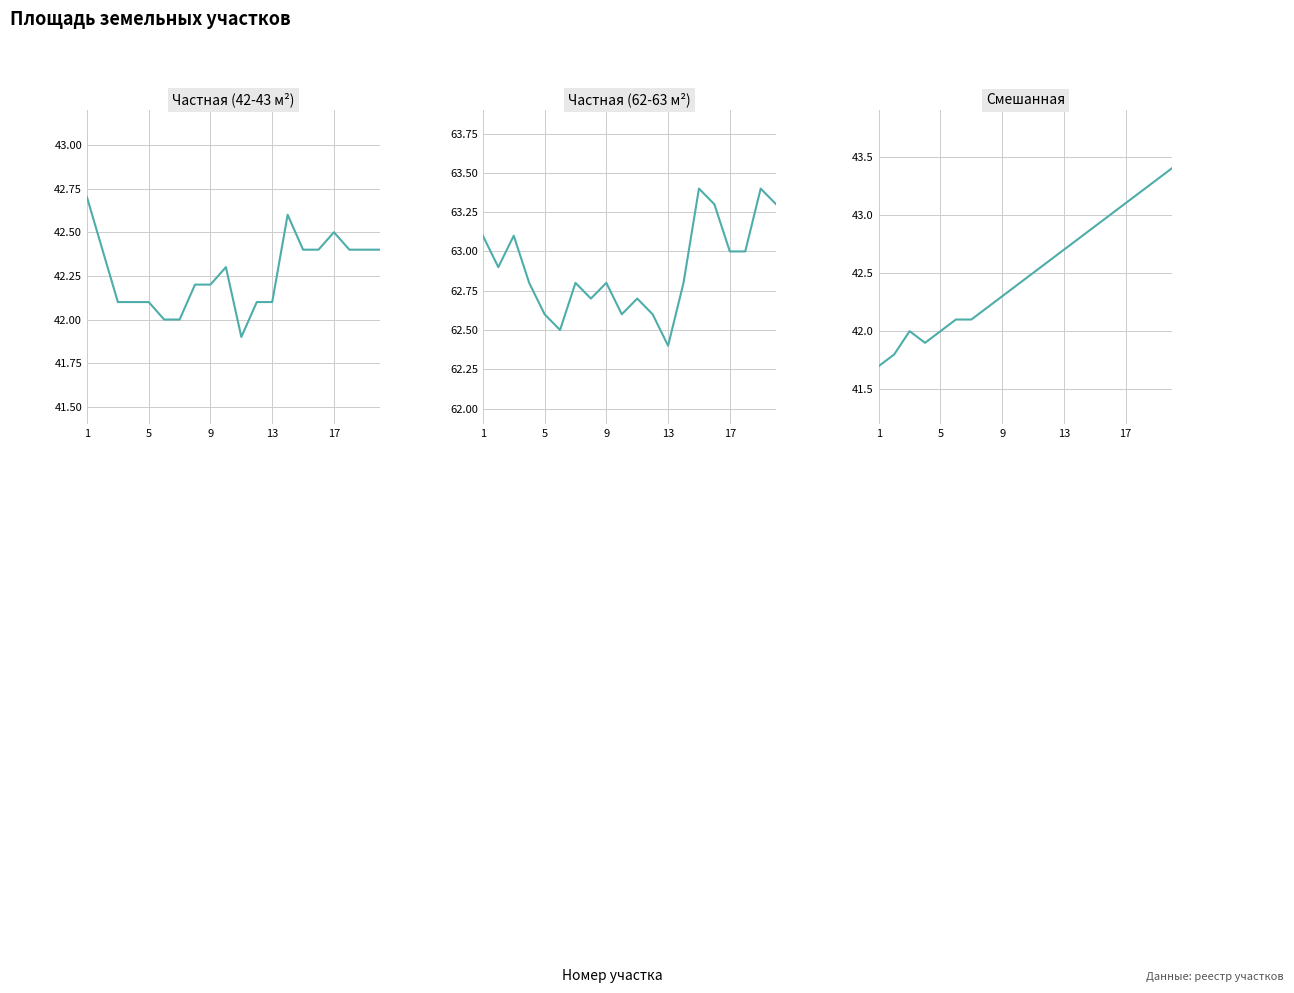

Rank the series by their maximum value, from lowest to highest.

Частная (42-43 м²), Смешанная, Частная (62-63 м²)